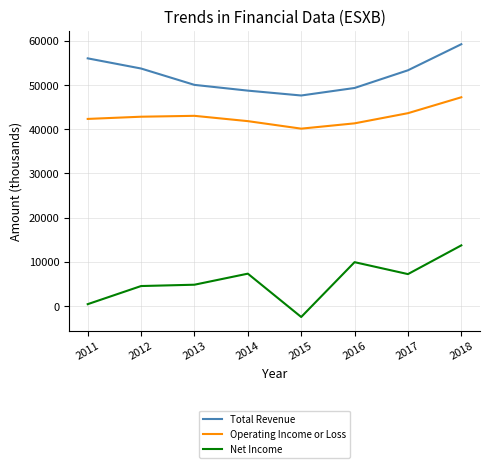

What is the maximum value for Operating Income or Loss?

47200